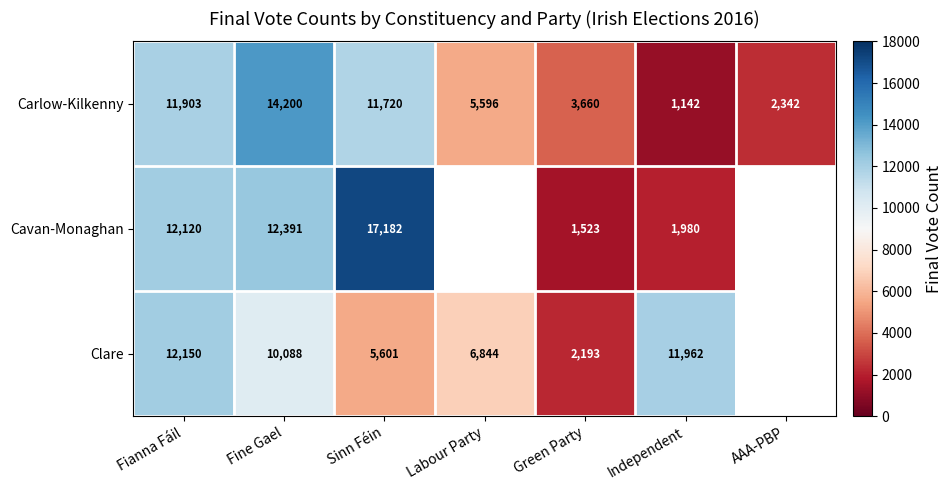

Between Fianna Fáil and Sinn Féin, which series saw the biggest shift?

Clare